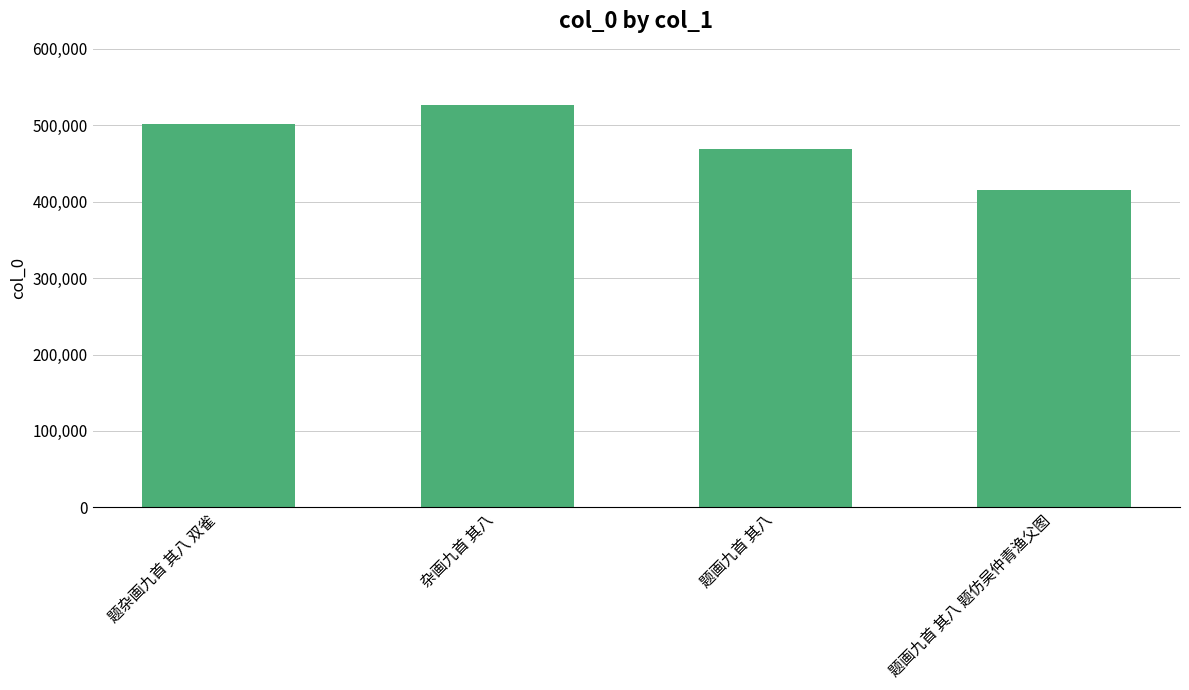

How many bars are there in total?

4